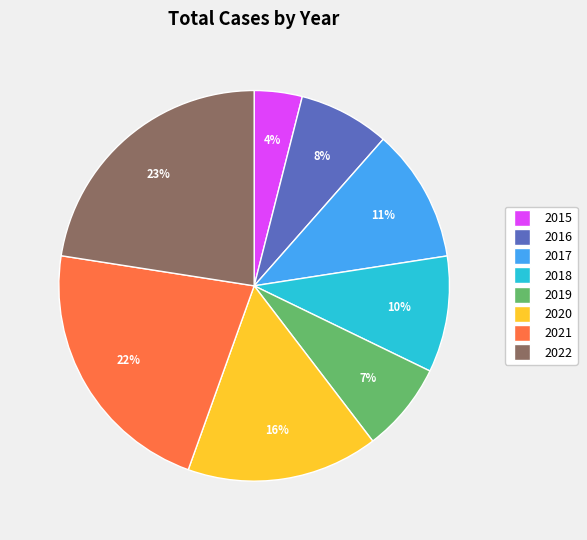

To the nearest percent, what is the difference between the 2019 and 2017 slice percentages?

4%